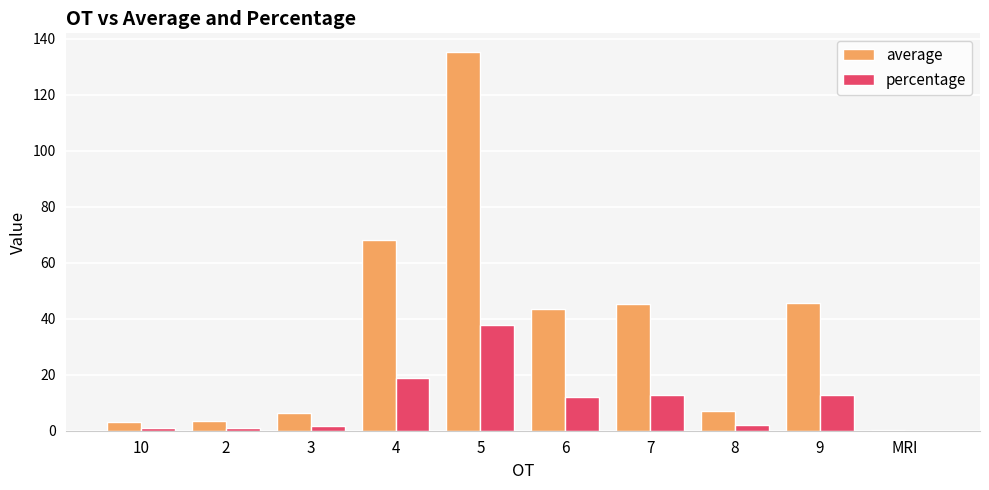

What is the average value of the average series?

35.8